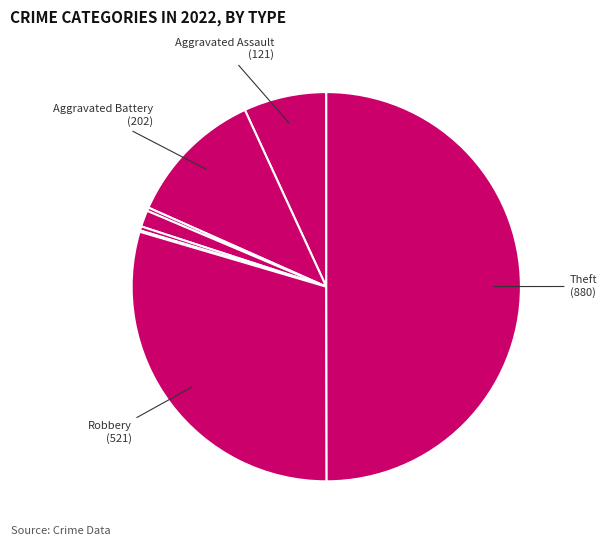

Count the number of slices in the pie.

8